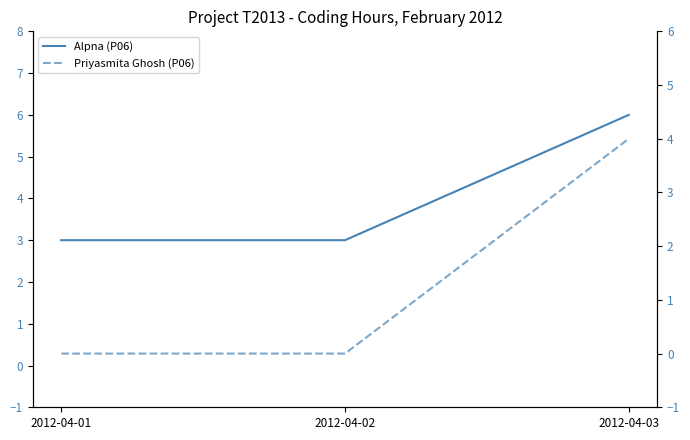

How many data points does each series have?

3